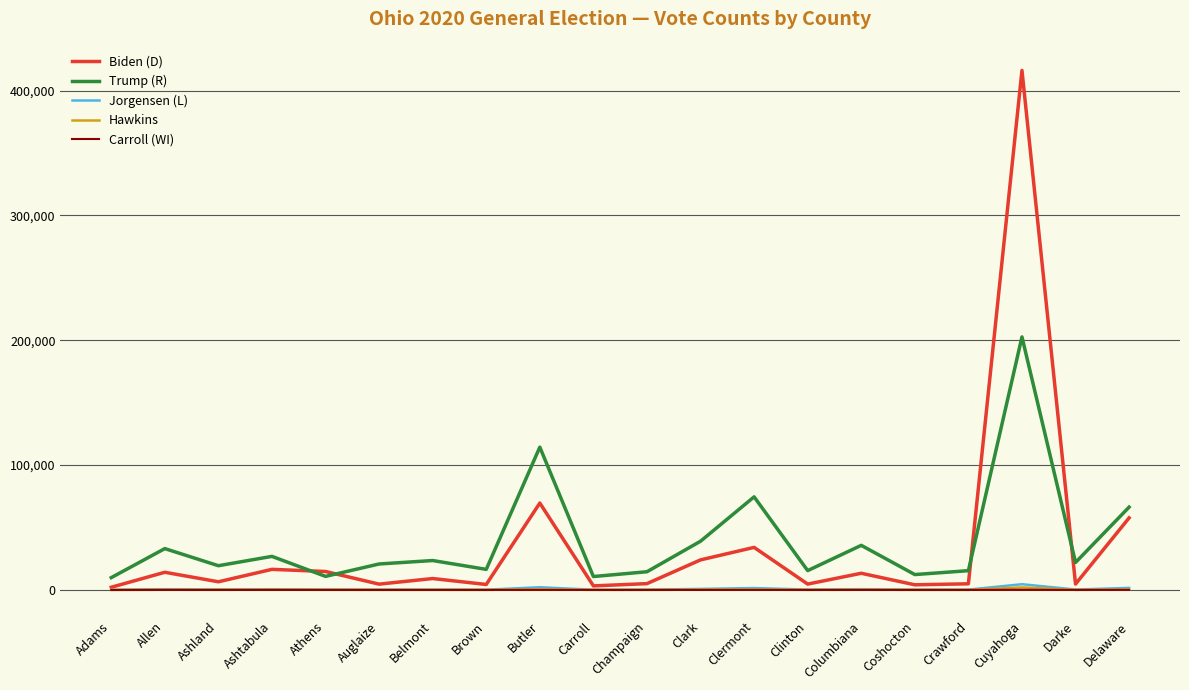

At which category is the sum across all series the highest?

Cuyahoga